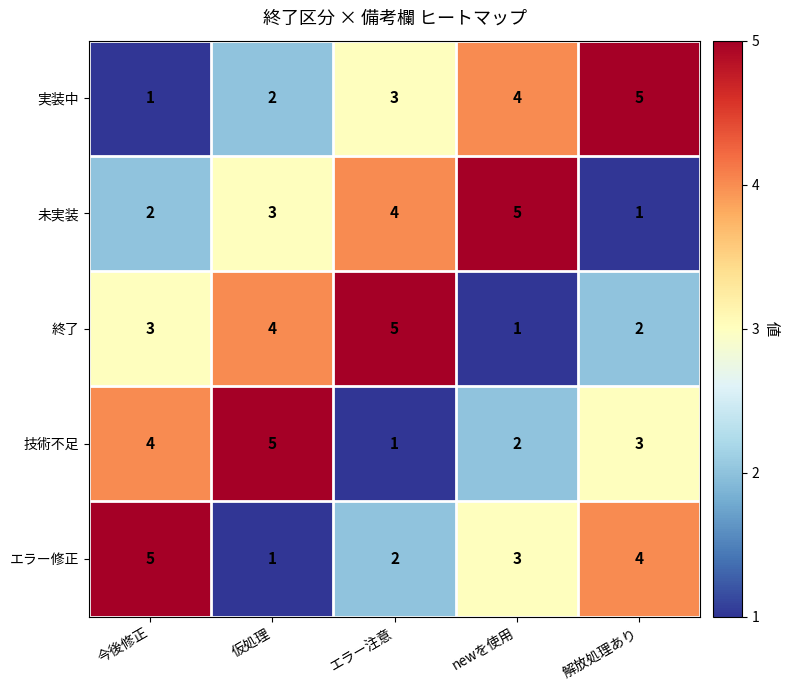

What is the spread (max minus min) of values at エラー注意?

4